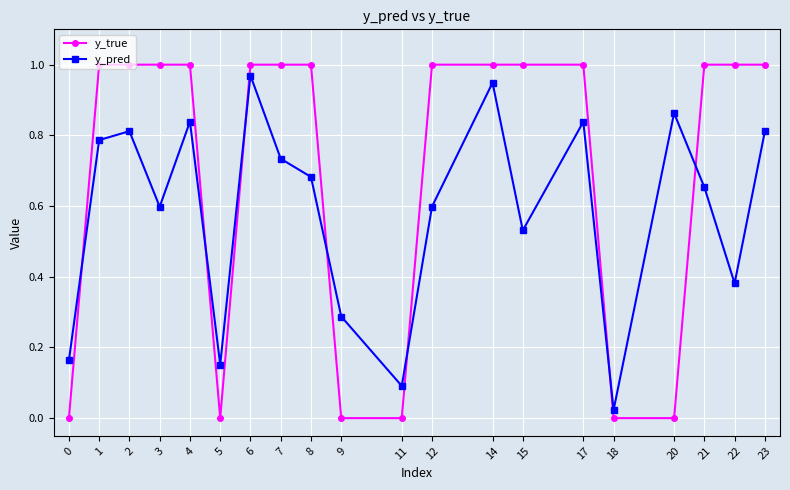

The y_true series shows 1.7 at 14. True or false?

False